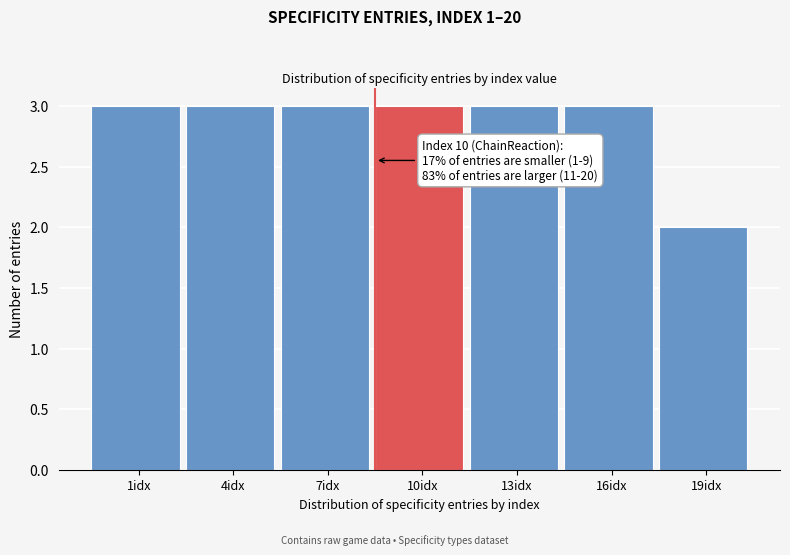

Reading right to left, what are all the values shown in this chart?

19idx=2	16idx=3	13idx=3	10idx=3	7idx=3	4idx=3	1idx=3